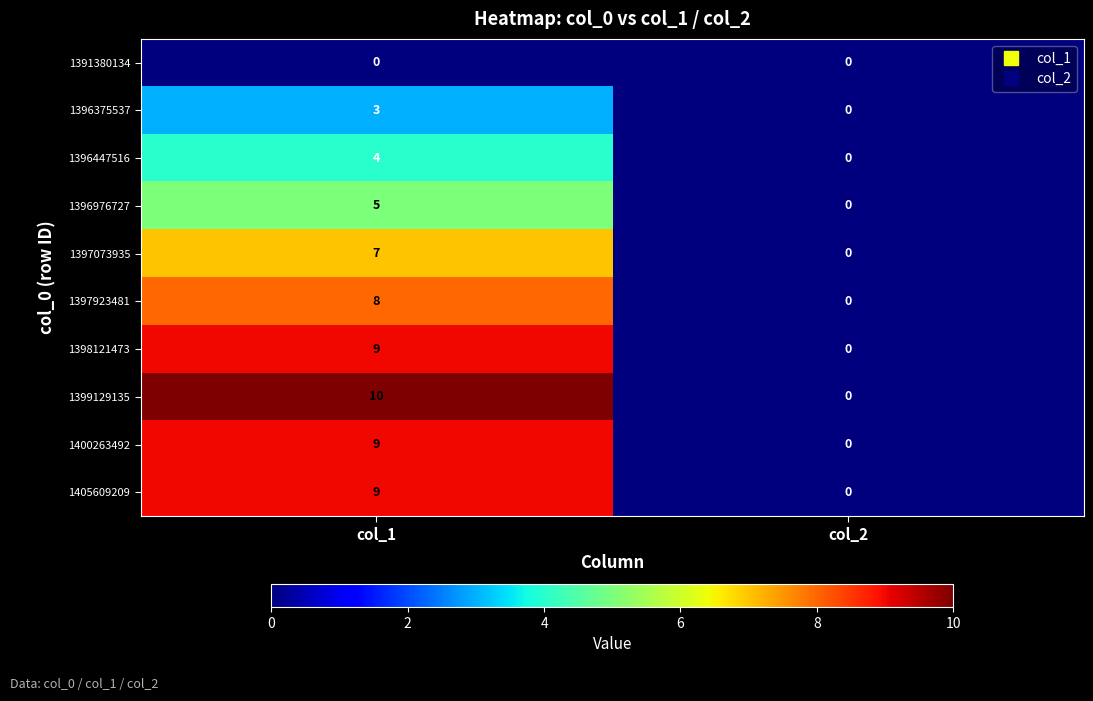

At how many categories does at least one series exceed 7?

1